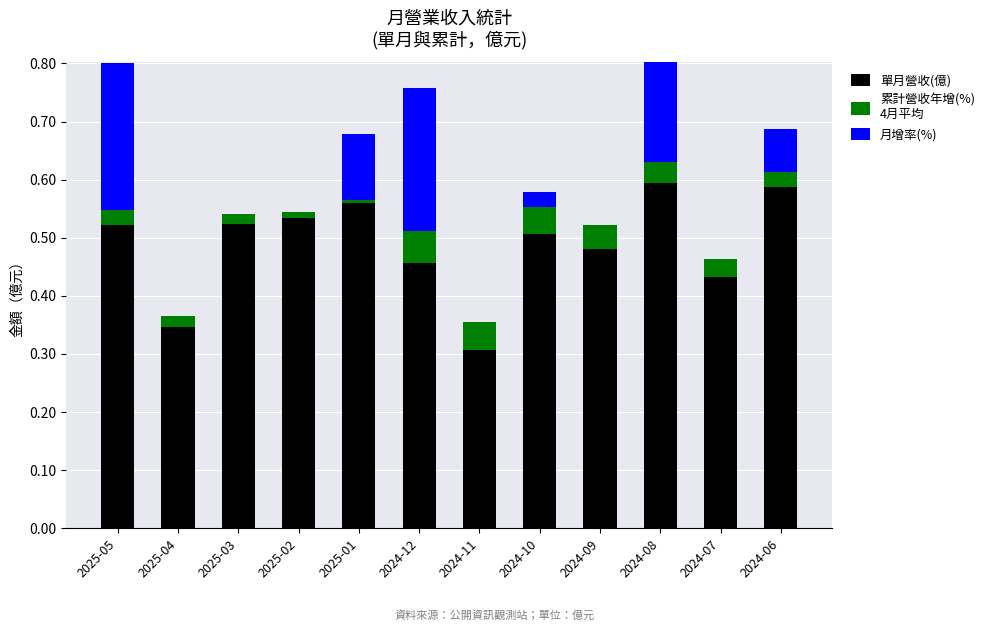

Reading left to right, transcribe all the data shown in this chart.

單月營收(億): 0.5	0.3	0.5	0.5	0.6	0.5	0.3	0.5	0.5	0.6	0.4	0.6
累計營收年增(%)
4月平均: 0.0	0.0	0.0	0.0	0.0	0.1	0.0	0.0	0.0	0.0	0.0	0.0
月增率(%): 0.3	0.0	0.0	0.0	0.1	0.2	0.0	0.0	0.0	0.2	0.0	0.1